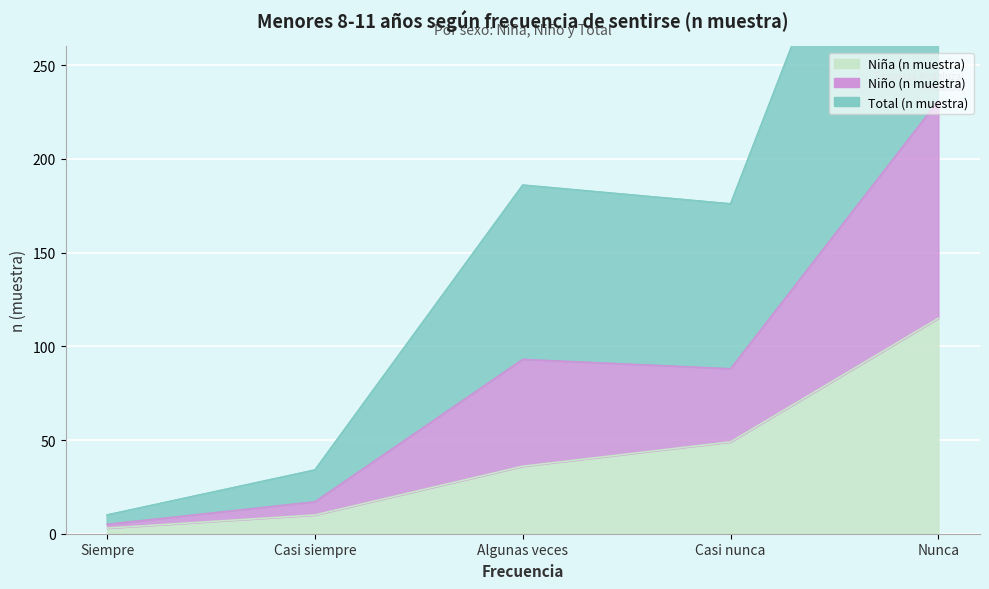

What is the sum of the Total (n muestra) values at Algunas veces and Nunca?

648